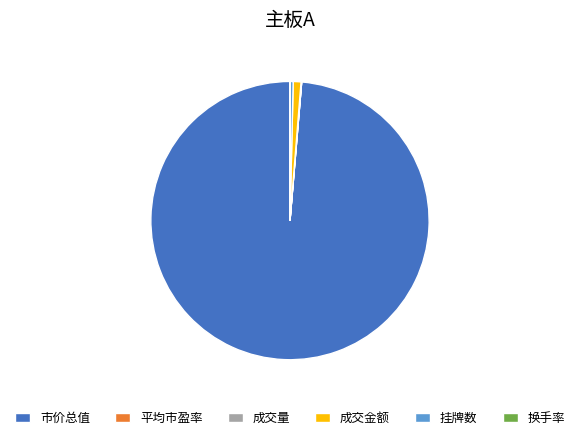

Which category has the biggest portion of the pie?

市价总值